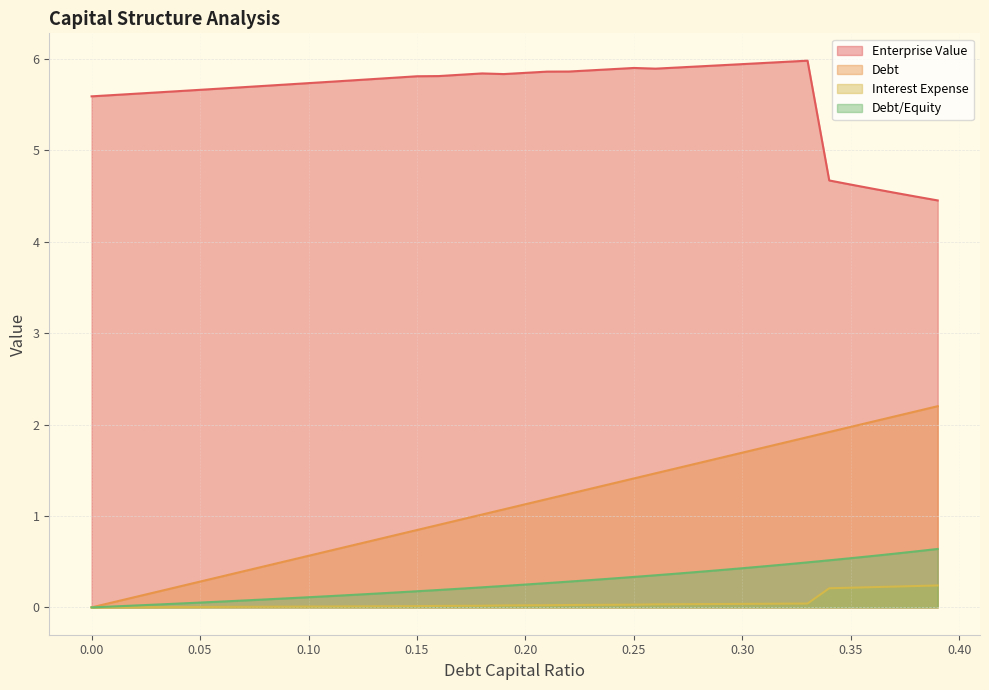

What is the maximum value for debt_capital?

2.2